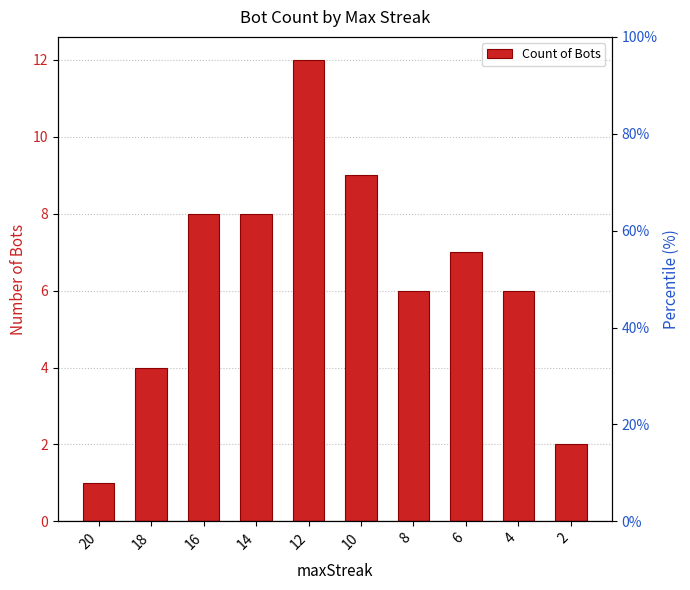

Reading left to right, list all the values displayed in this chart.

20=1	18=4	16=8	14=8	12=12	10=9	8=6	6=7	4=6	2=2